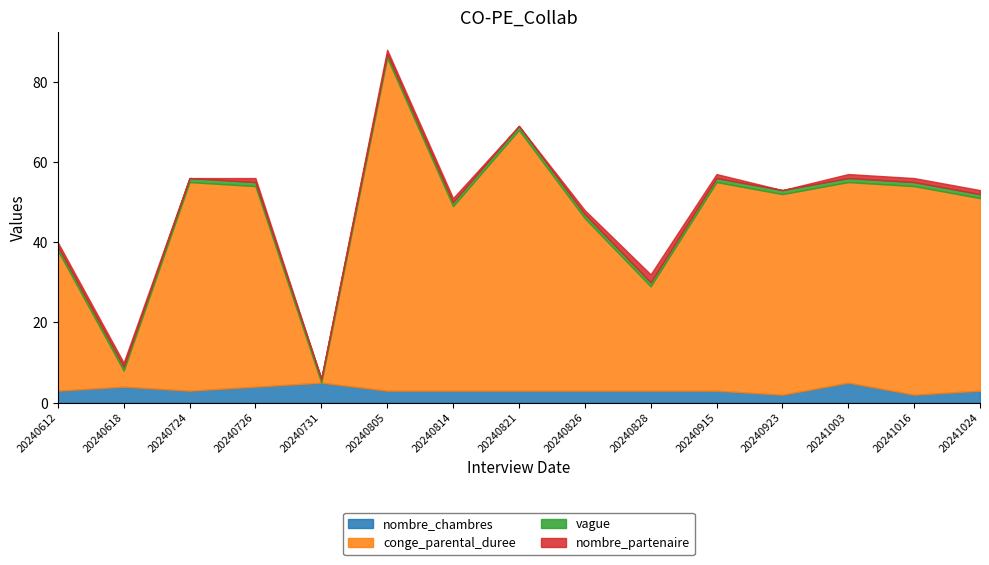

Does the chart have visible grid lines?

No